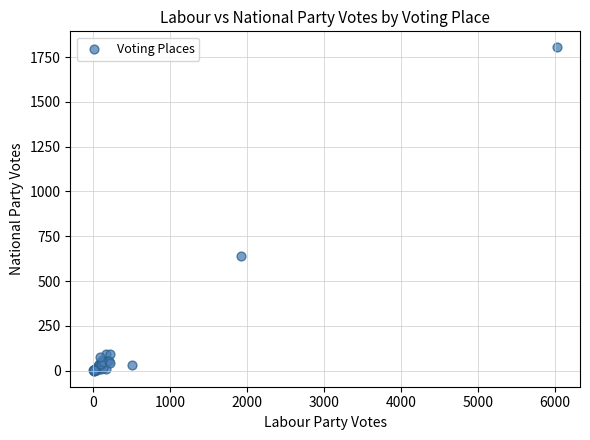

What Y value in the scatter plot is closest to 902?

640